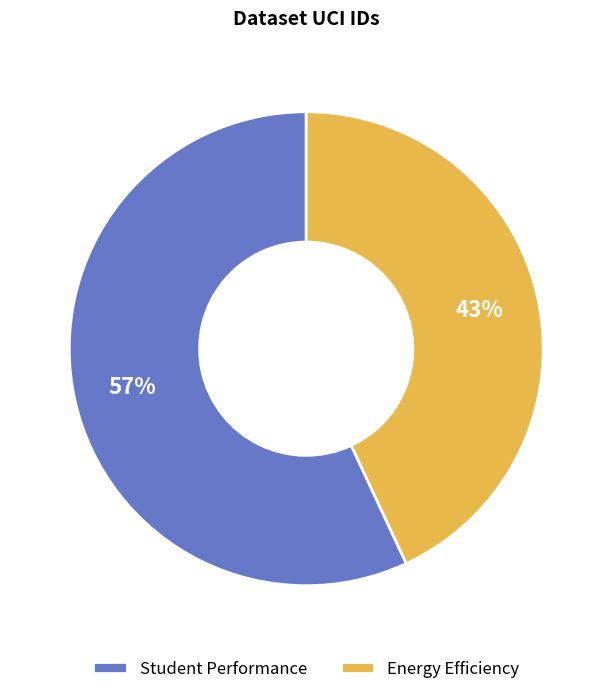

To the nearest percent, what is the combined percentage of Energy Efficiency and Student Performance?

100%